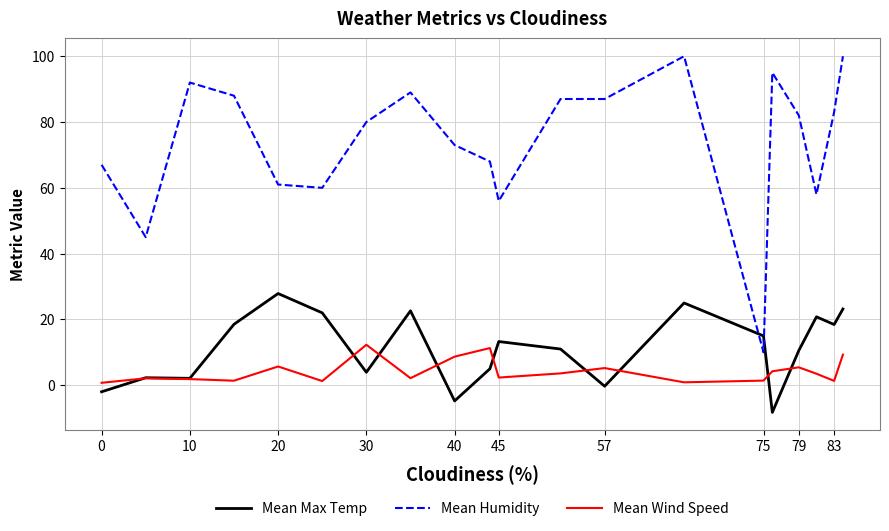

What is the maximum value for Mean Humidity?

100.0